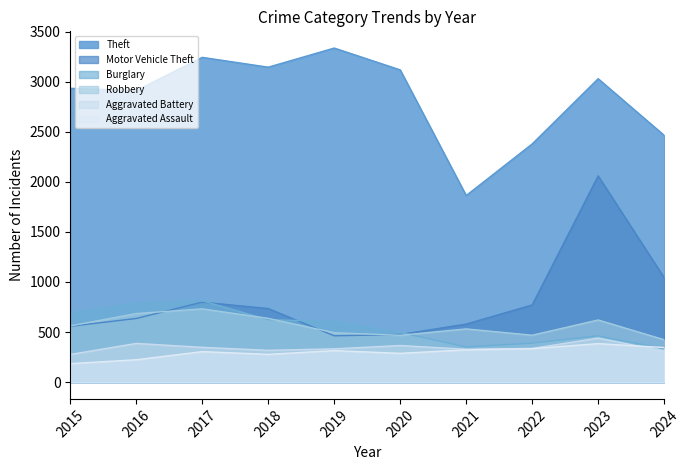

What are all the series names shown in the legend?

Theft, Motor Vehicle Theft, Burglary, Robbery, Aggravated Battery, Aggravated Assault